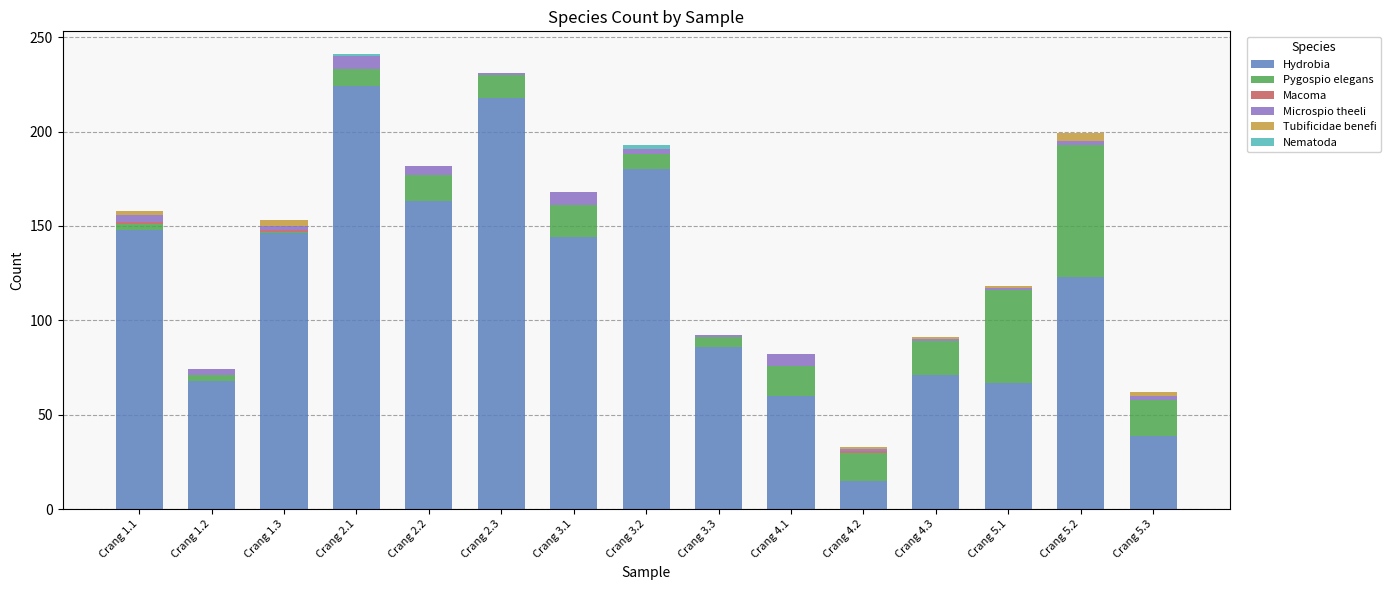

At which label does Hydrobia reach its peak?

Crang 2.1